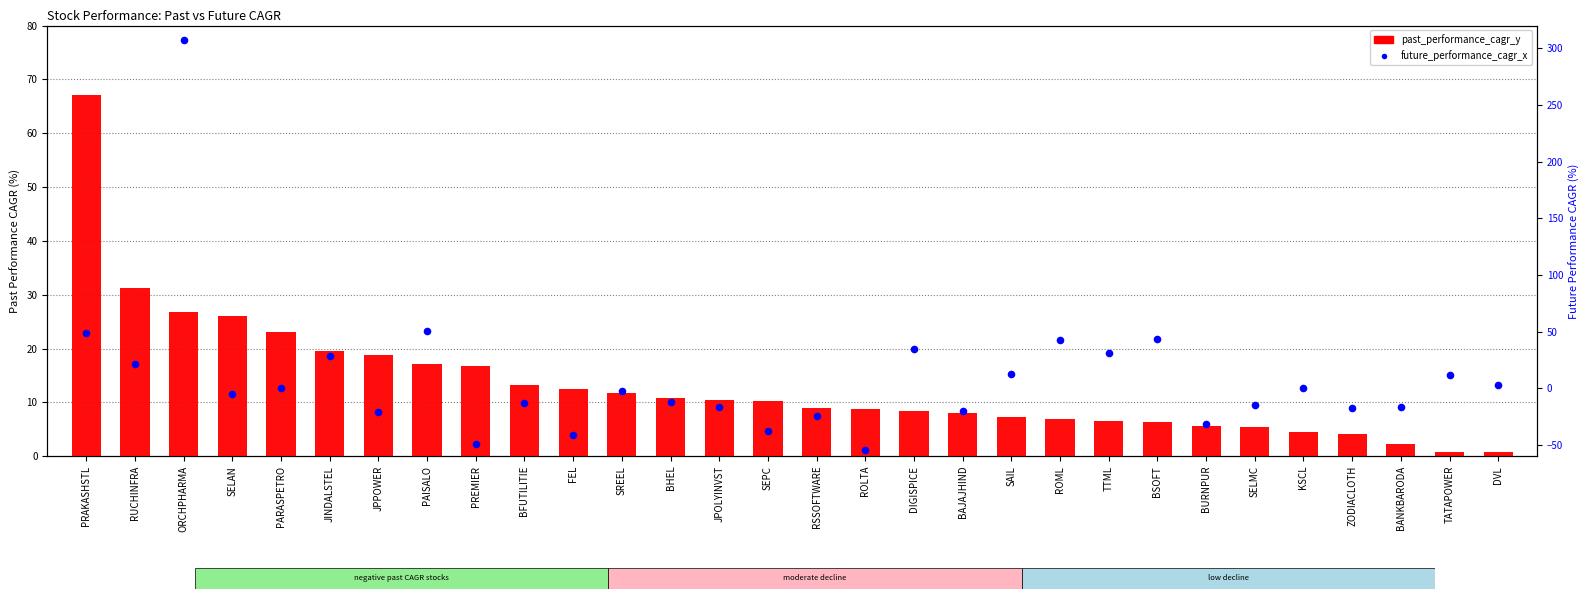

What are all the series names shown in the legend?

past_performance_cagr_y, future_performance_cagr_x